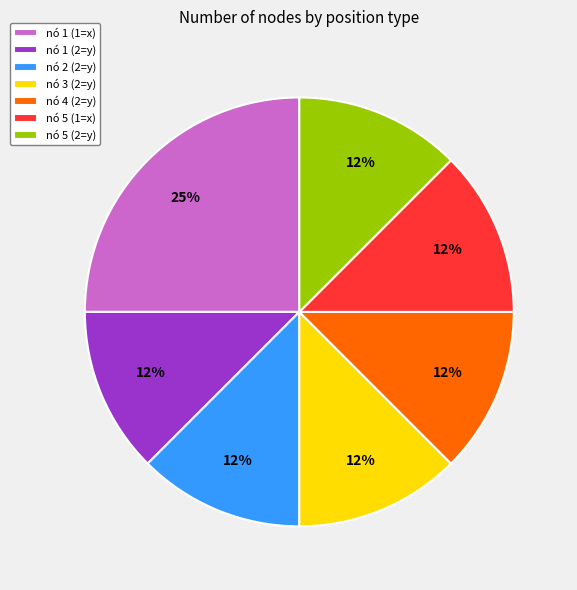

Combined, do nó 3 (2=y) and nó 1 (2=y) account for over 50%?

No